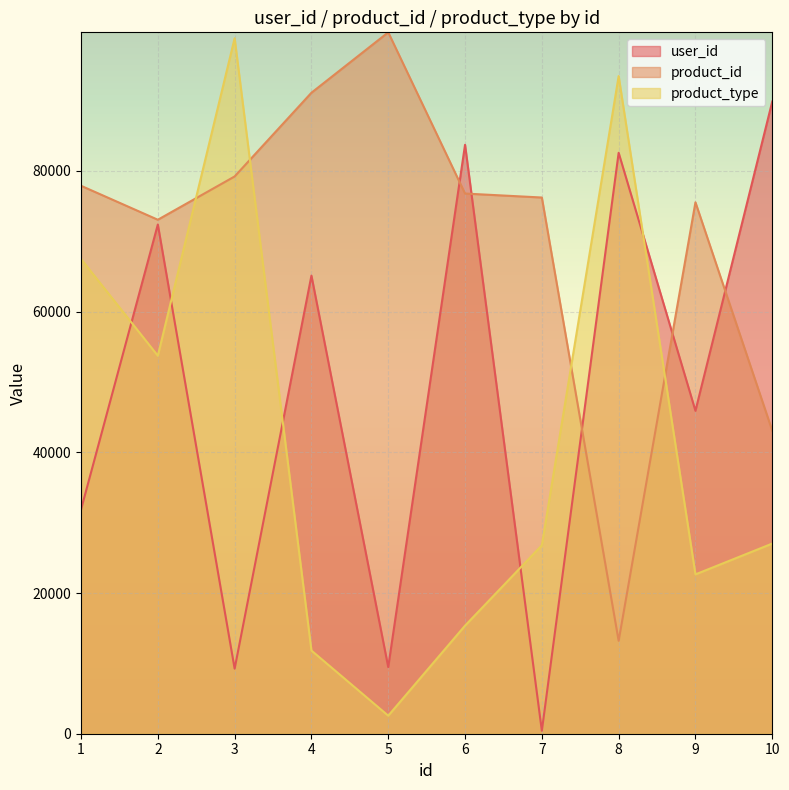

The product_id series shows 13206 at 8. True or false?

True